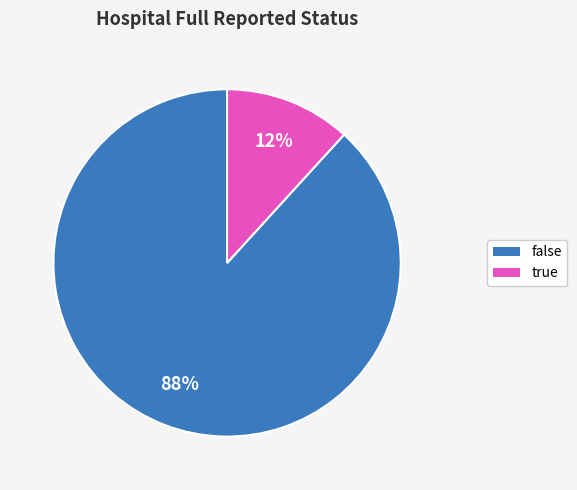

Between false and true, which is larger?

false